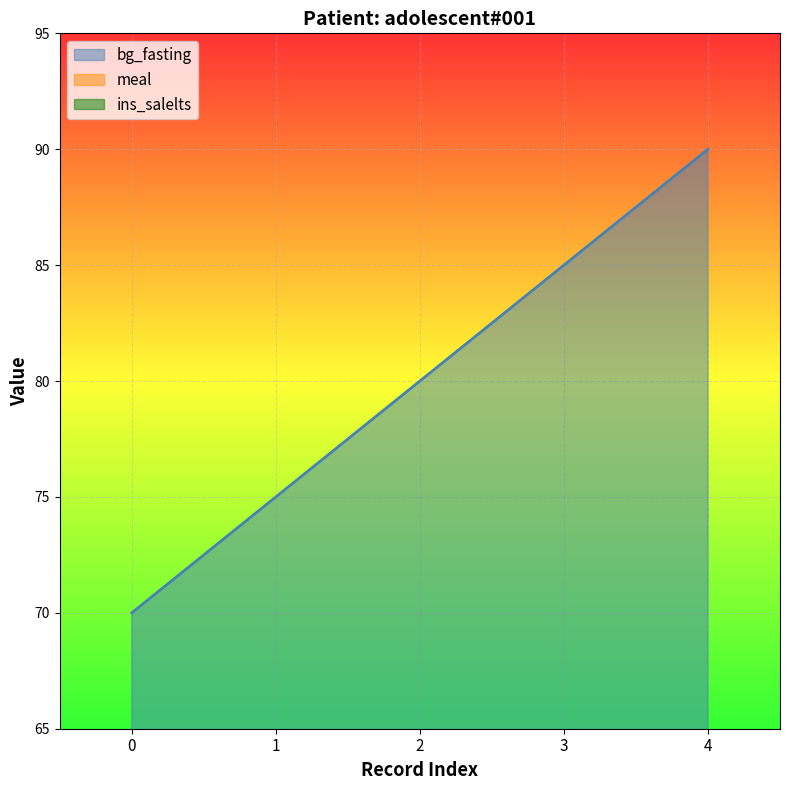

Which series has the widest spread of values?

bg_fasting